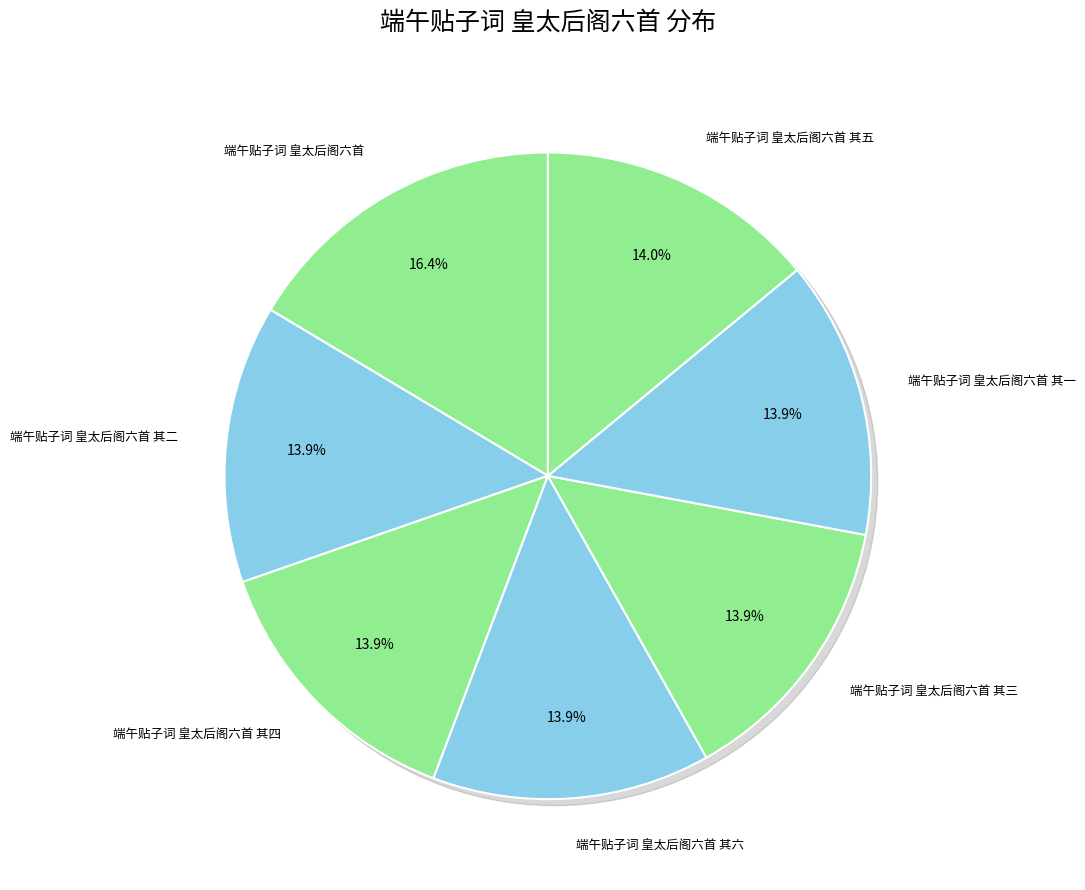

Which category has the smallest portion of the pie?

端午贴子词 皇太后阁六首 其六